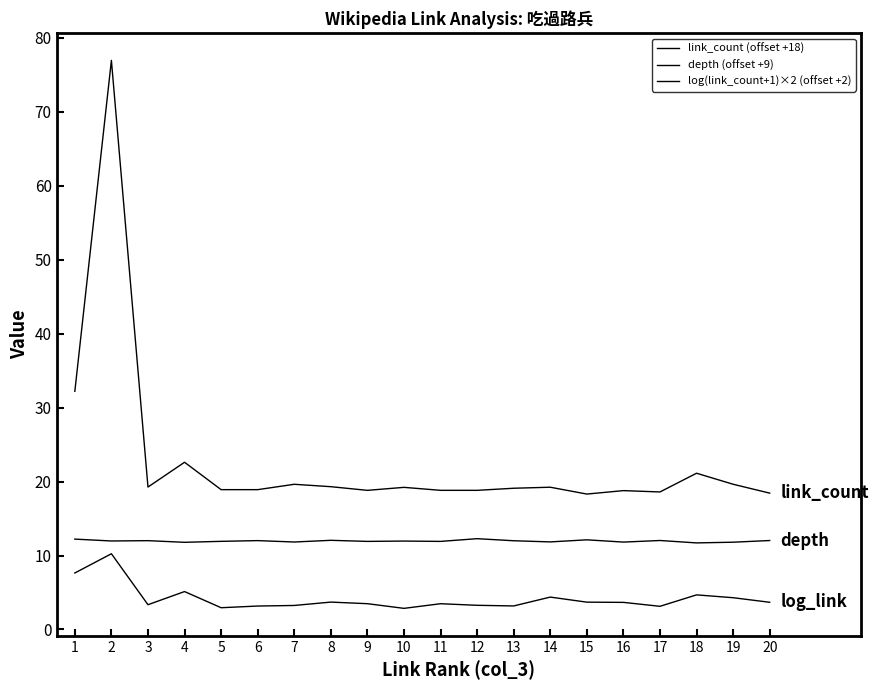

Rank the series by their average value, from highest to lowest.

link_count (offset +18), depth (offset +9), log(link_count+1)×2 (offset +2)